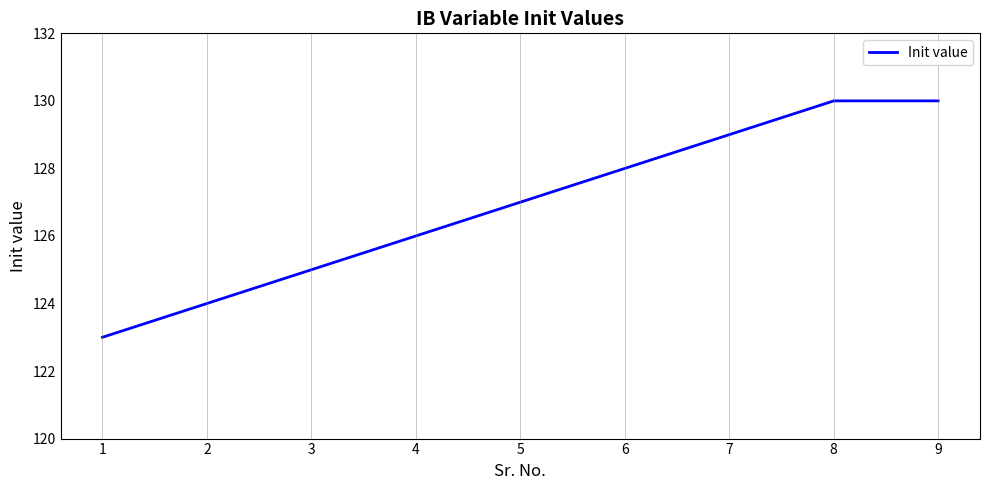

Which has a higher value, 7 or 3?

7